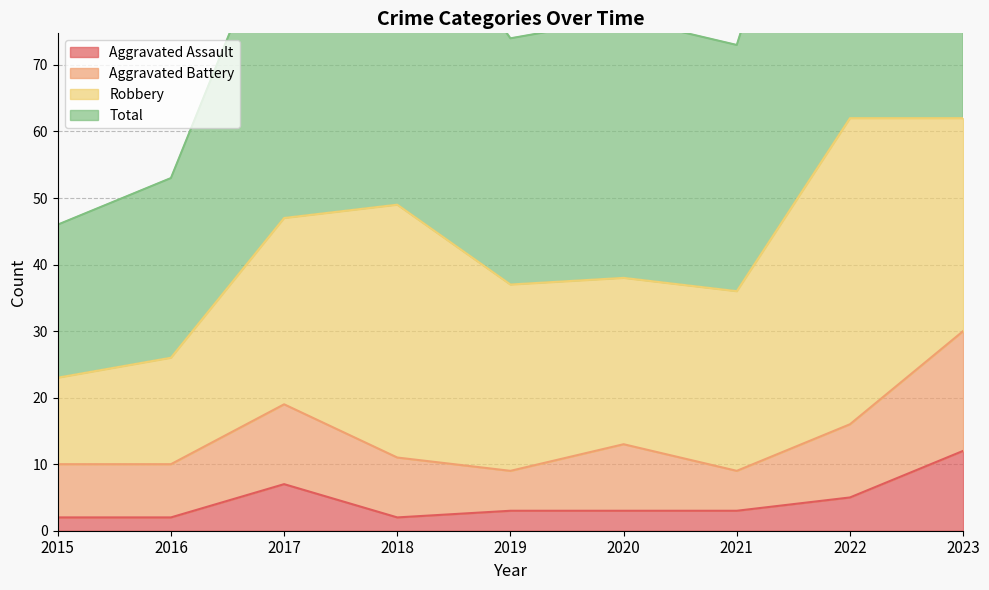

How many interior local peaks does the Aggravated Battery series have?

2